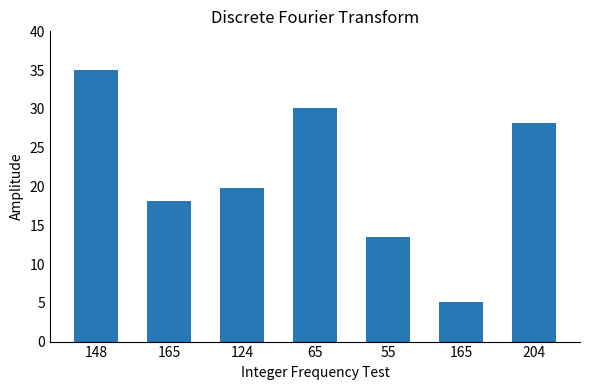

Count the number of data series in this chart.

1